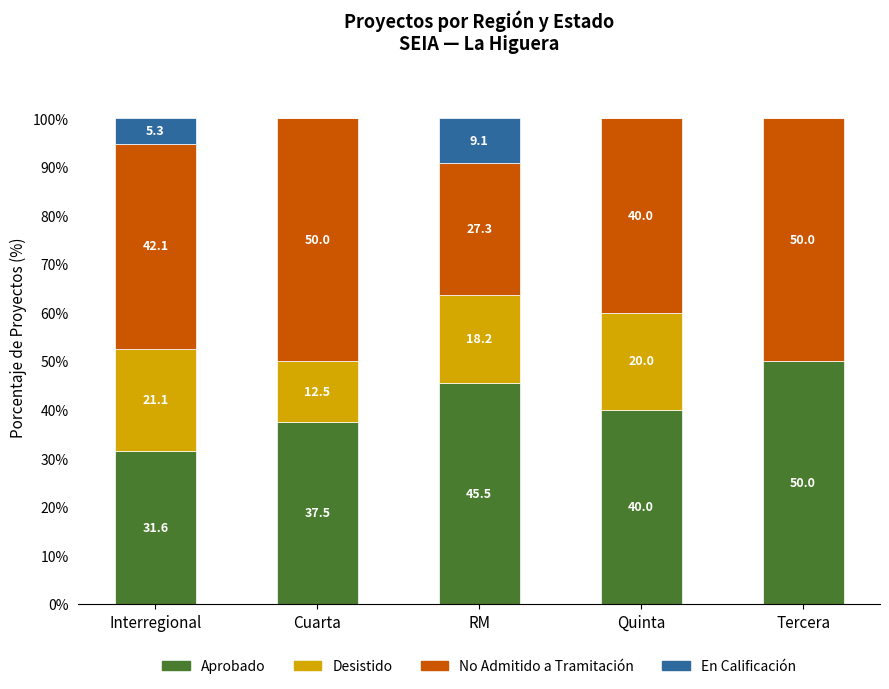

Which category has the highest value in the Aprobado series?

Tercera